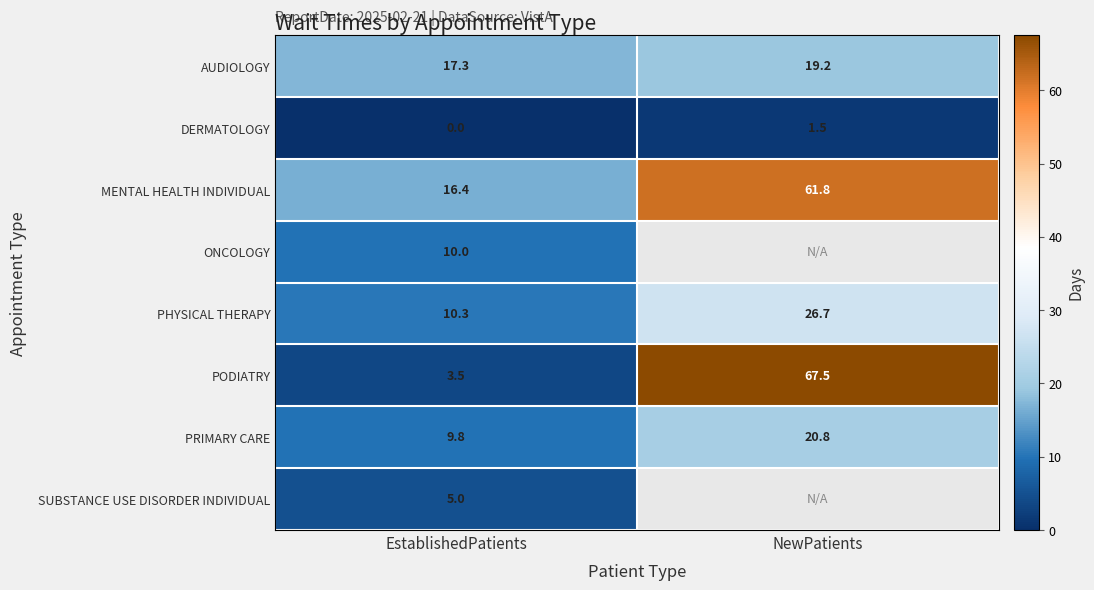

True or false: ONCOLOGY has a value of 16.2 at EstablishedPatients.

False